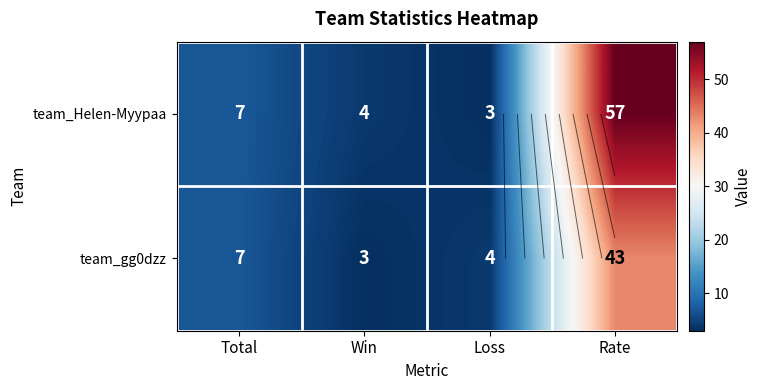

Between Loss and Rate, which series saw the biggest shift?

team_Helen-Myypaa